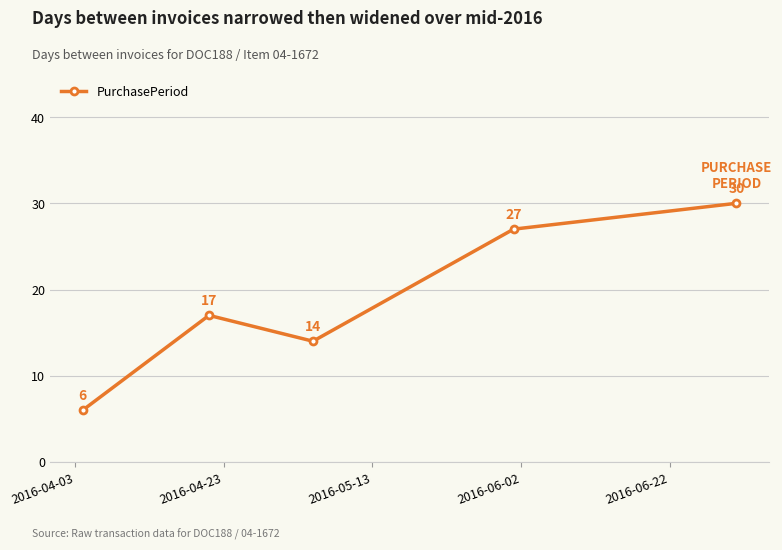

How many lines are shown in the chart?

1